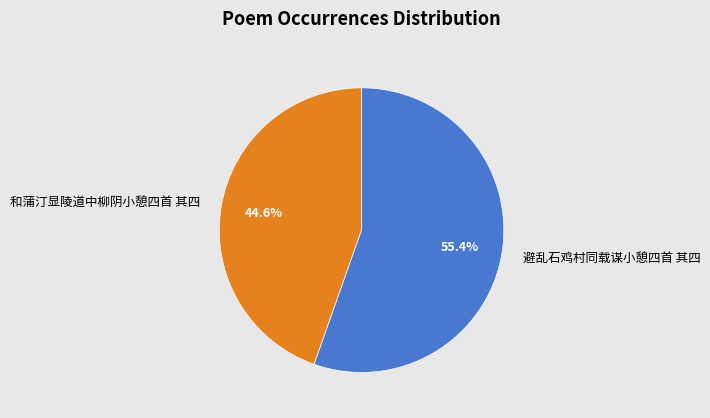

To the nearest percent, what percentage of the pie is 和蒲汀显陵道中柳阴小憩四首 其四?

45%